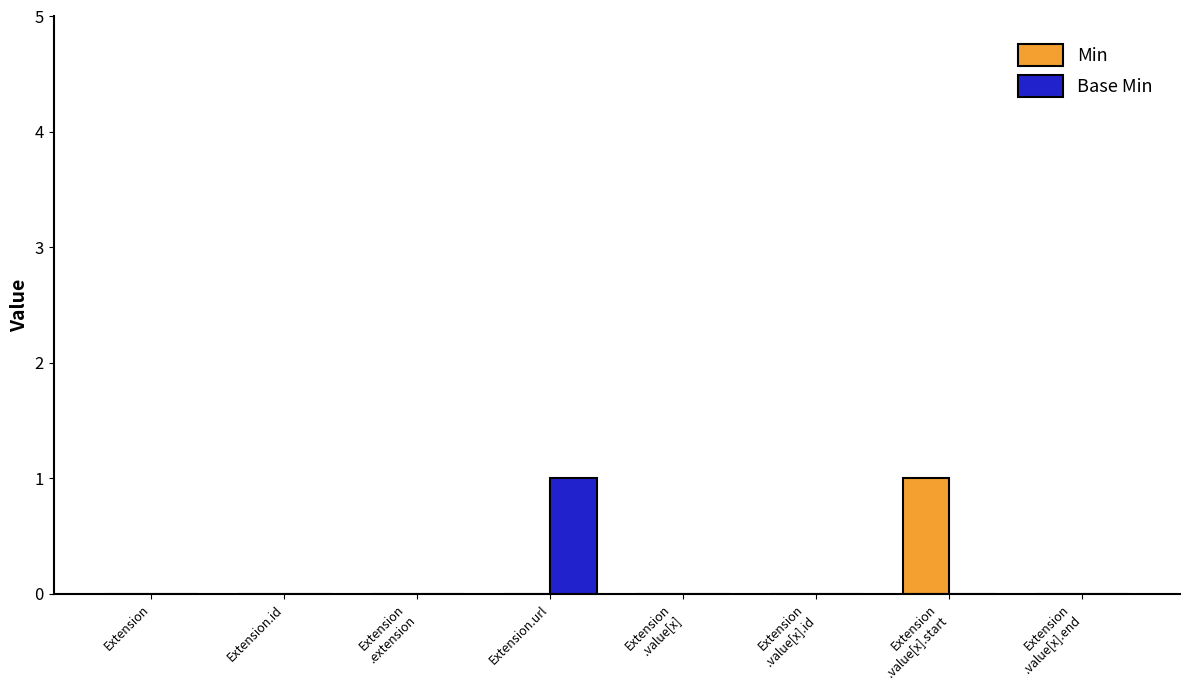

Is the value of Min at Extension
.value[x].id greater than the value of Base Min at Extension.url?

No